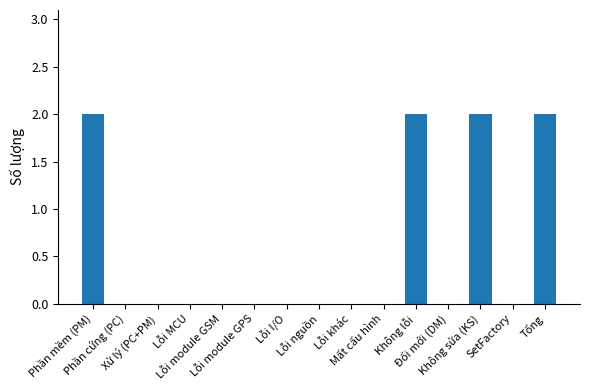

What is the average value?

1